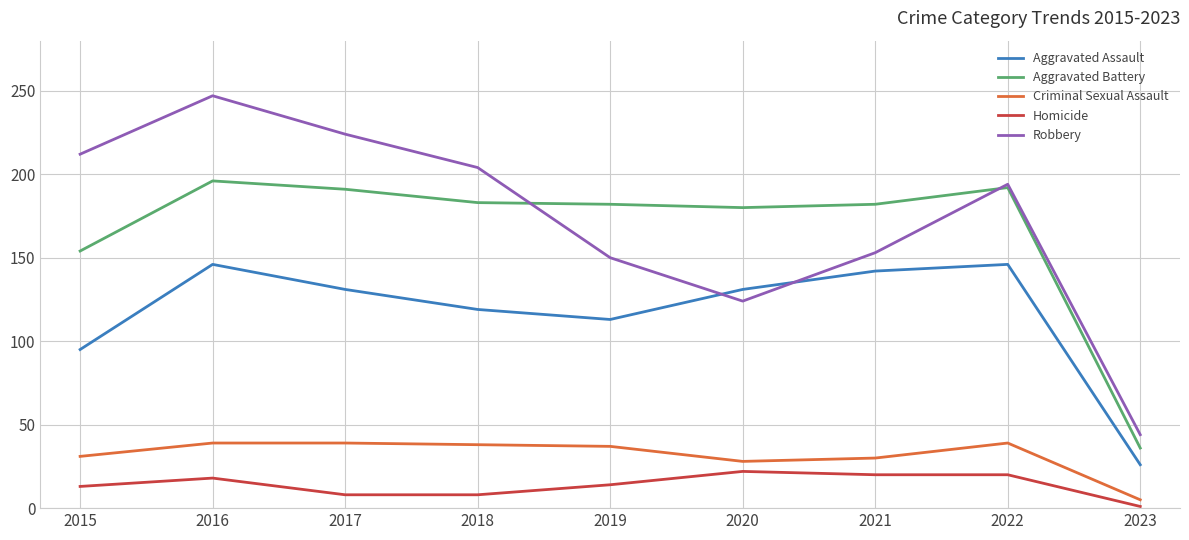

Which series has the largest range (max minus min)?

Robbery